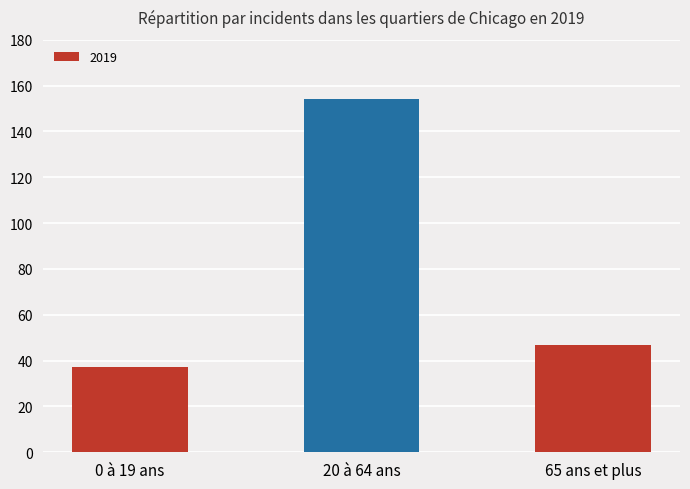

How many categories are shown in the chart?

3